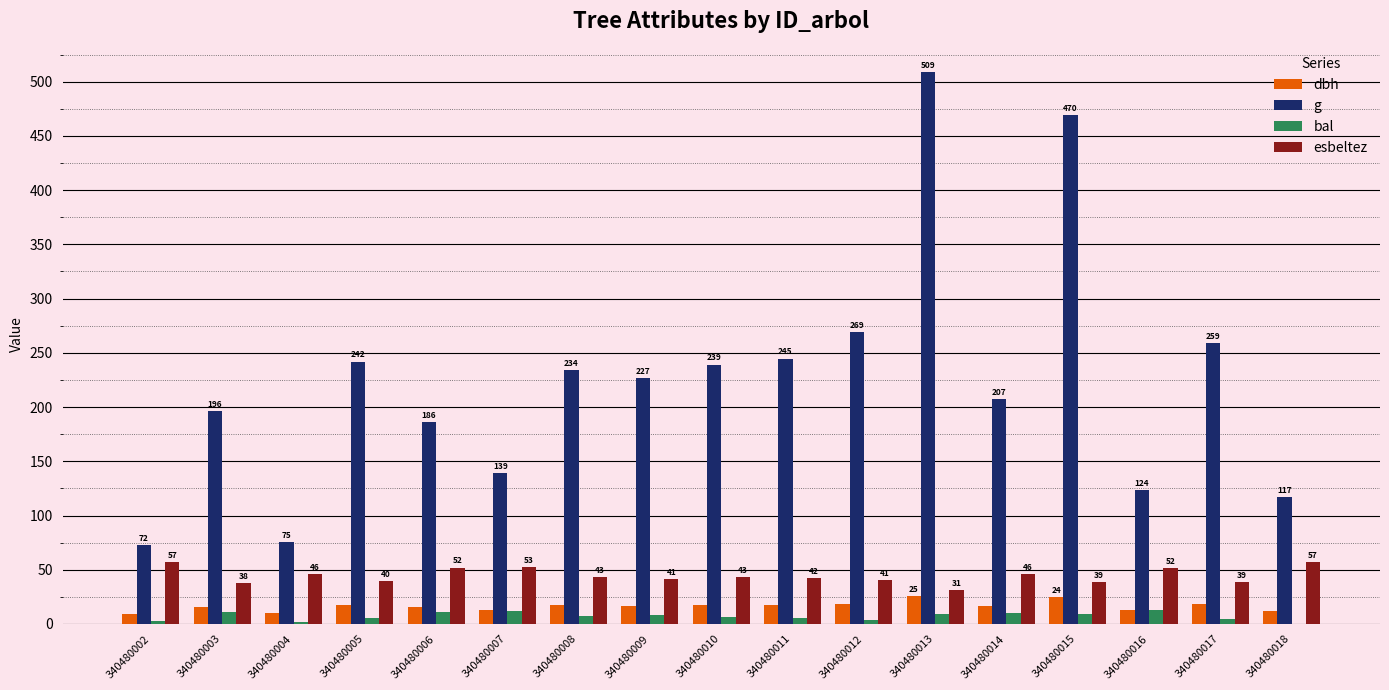

What is the sum of all dbh values?

278.4